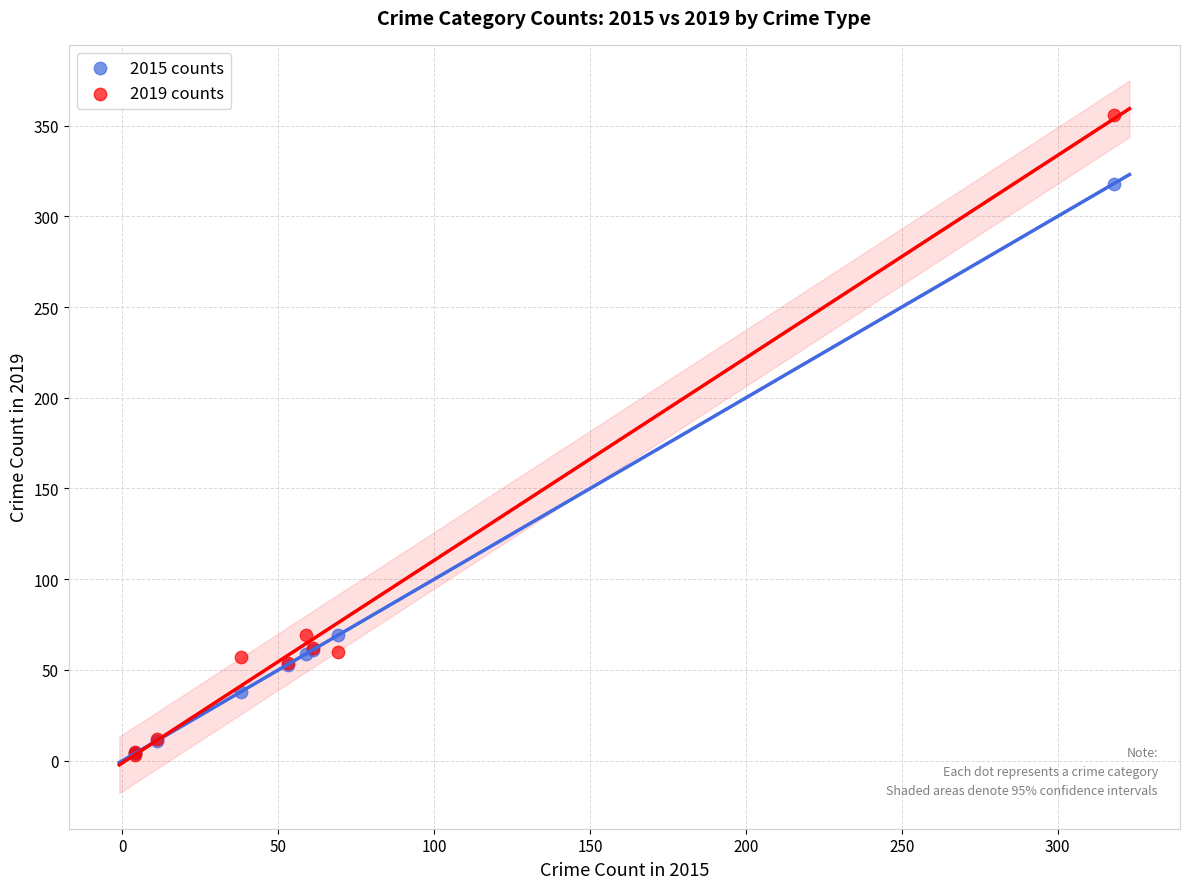

Which series has the largest Y range (max minus min)?

2019 counts